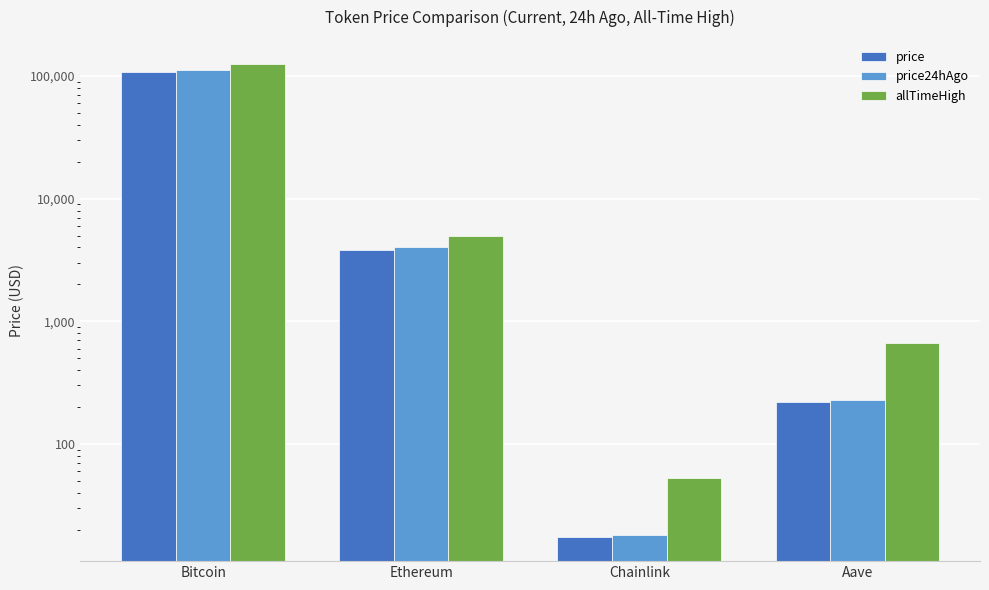

What is the difference between the maximum and second lowest values in the allTimeHigh series?

125418.3